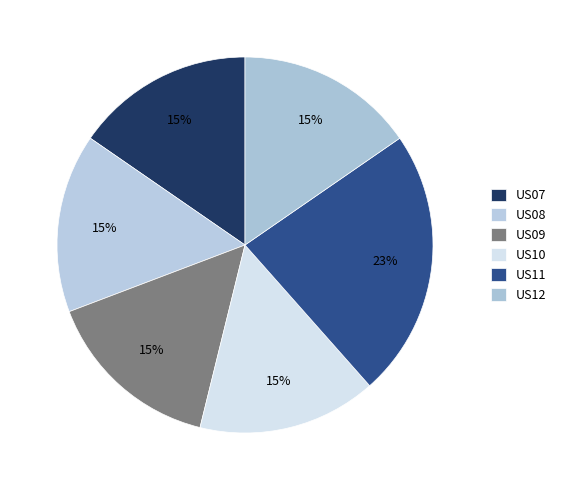

Count the number of slices in the pie.

6